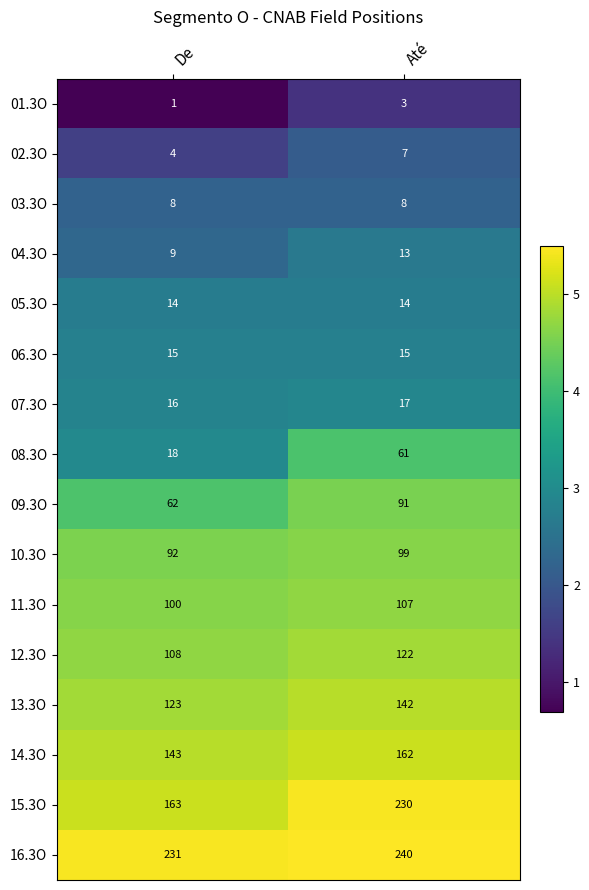

Where is 07.3O nearest to the value 16?

De